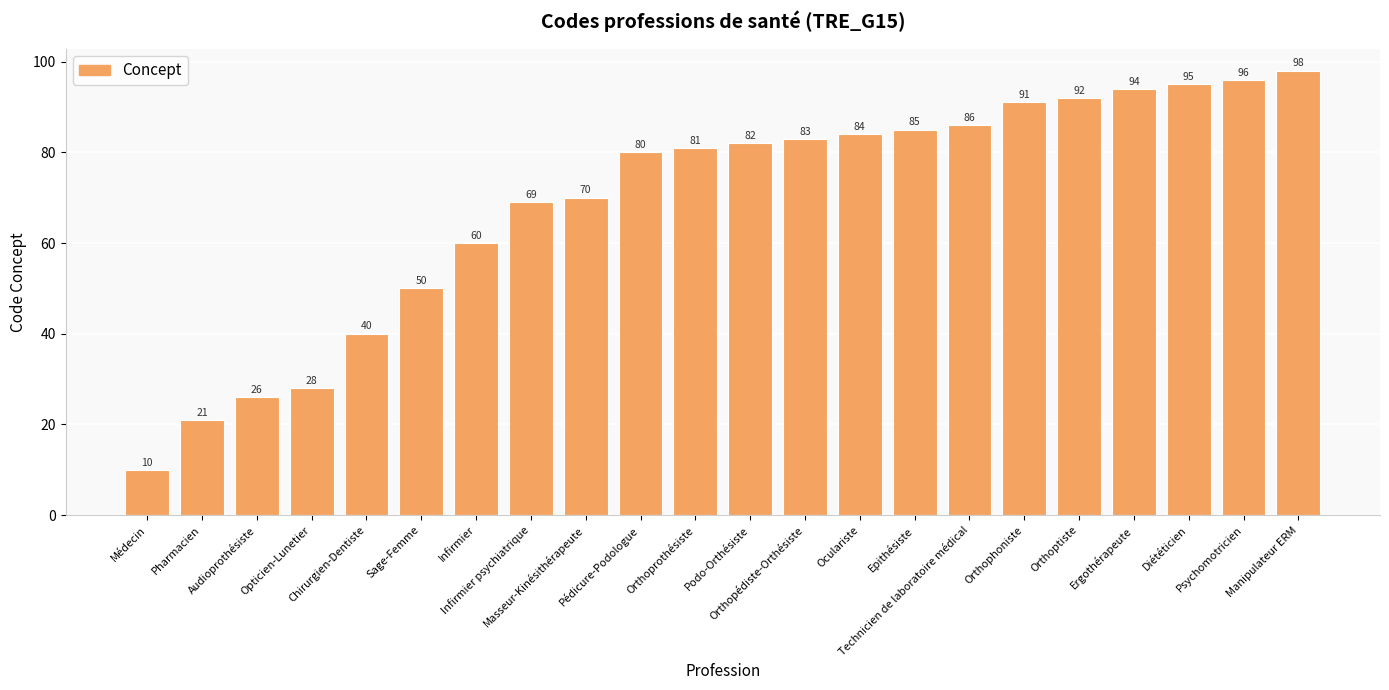

List the labels in order of value, largest first.

Manipulateur ERM, Psychomotricien, Diététicien, Ergothérapeute, Orthoptiste, Orthophoniste, Technicien de laboratoire médical, Epithésiste, Oculariste, Orthopédiste-Orthésiste, Podo-Orthésiste, Orthoprothésiste, Pédicure-Podologue, Masseur-Kinésithérapeute, Infirmier psychiatrique, Infirmier, Sage-Femme, Chirurgien-Dentiste, Opticien-Lunetier, Audioprothésiste, Pharmacien, Médecin